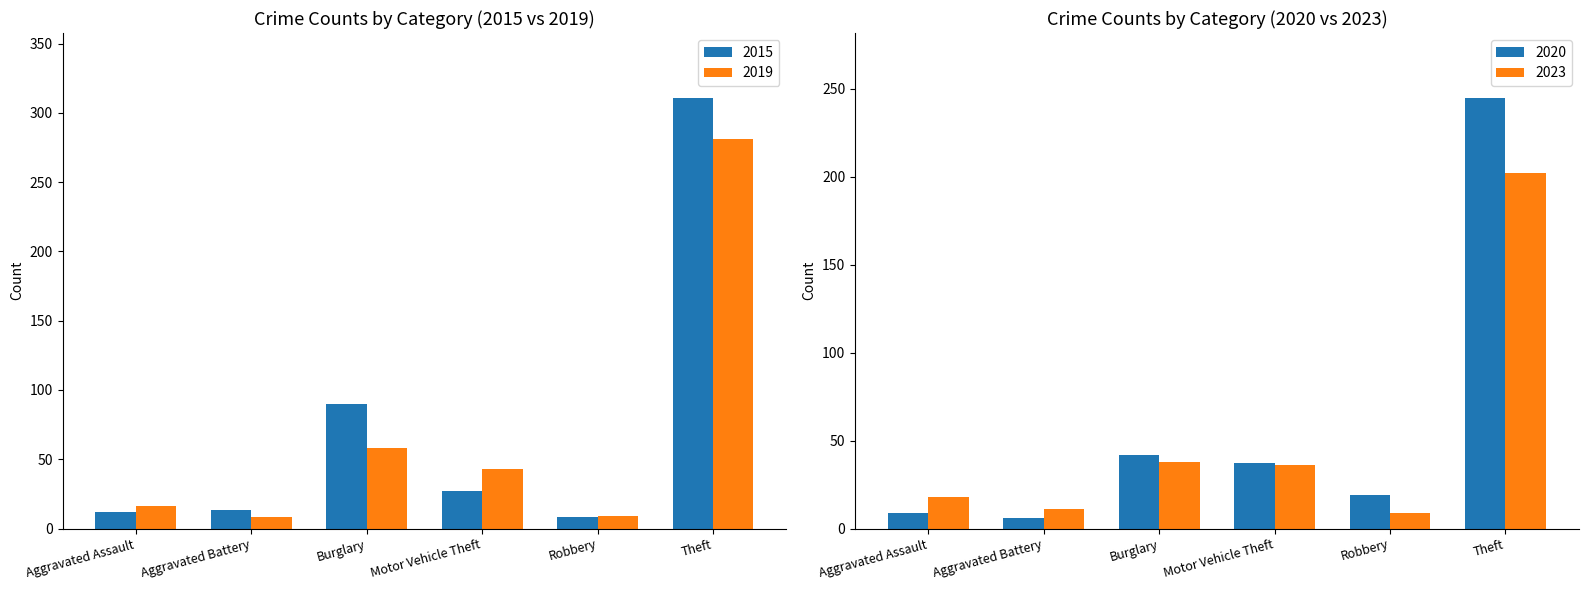

What is the average value of the 2015 series?

77